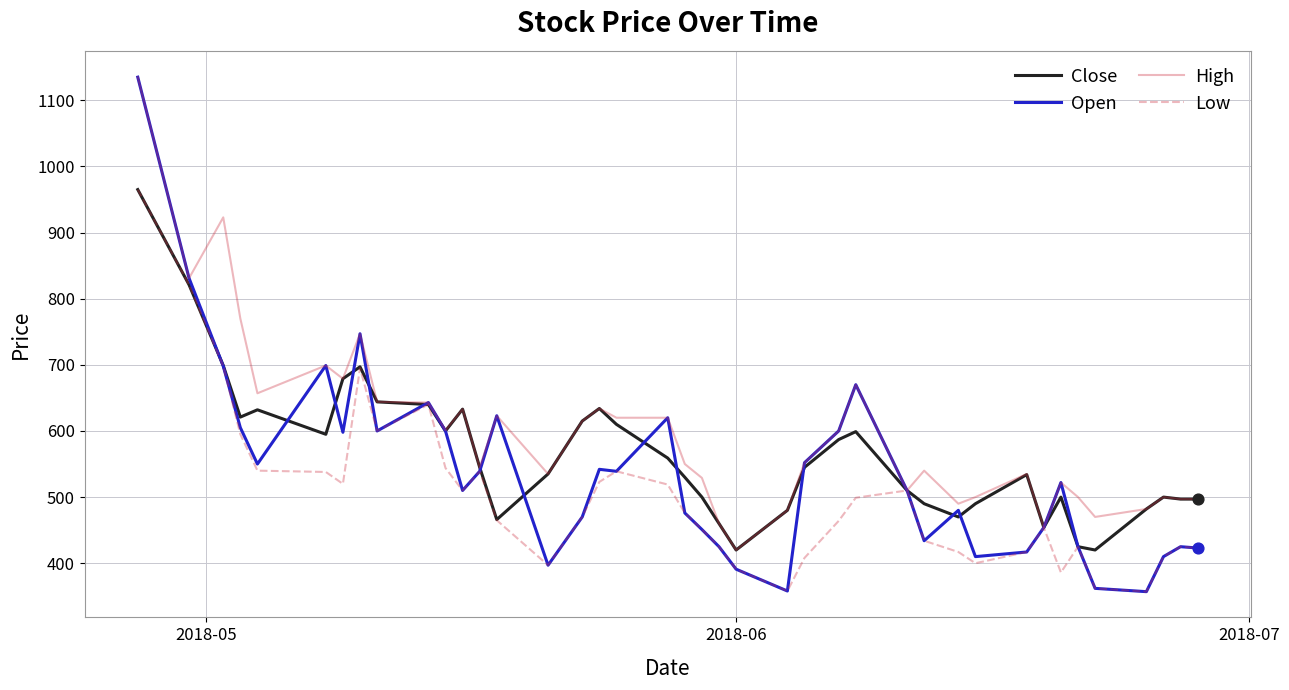

What are all the series names shown in the legend?

Close, Open, High, Low